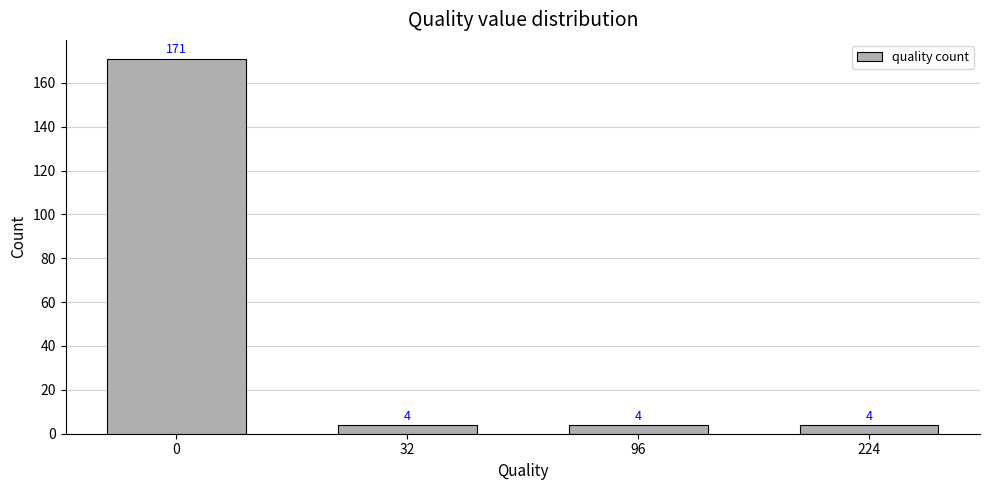

How many values exceed 4?

1